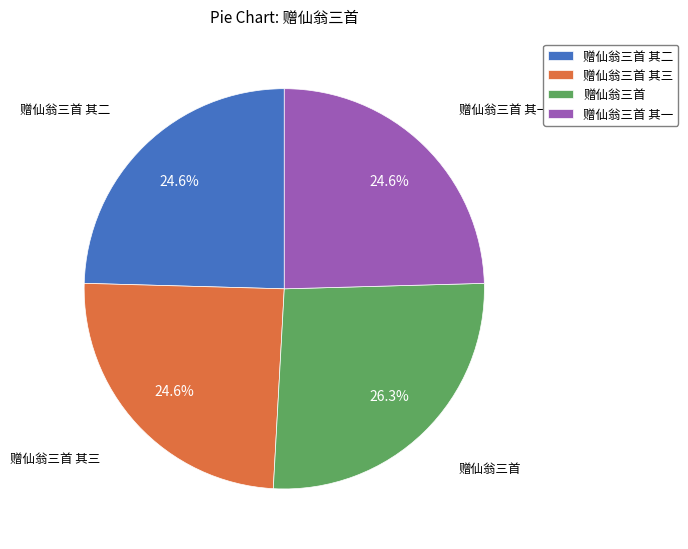

Does 赠仙翁三首 其二 represent more than half of the total?

No